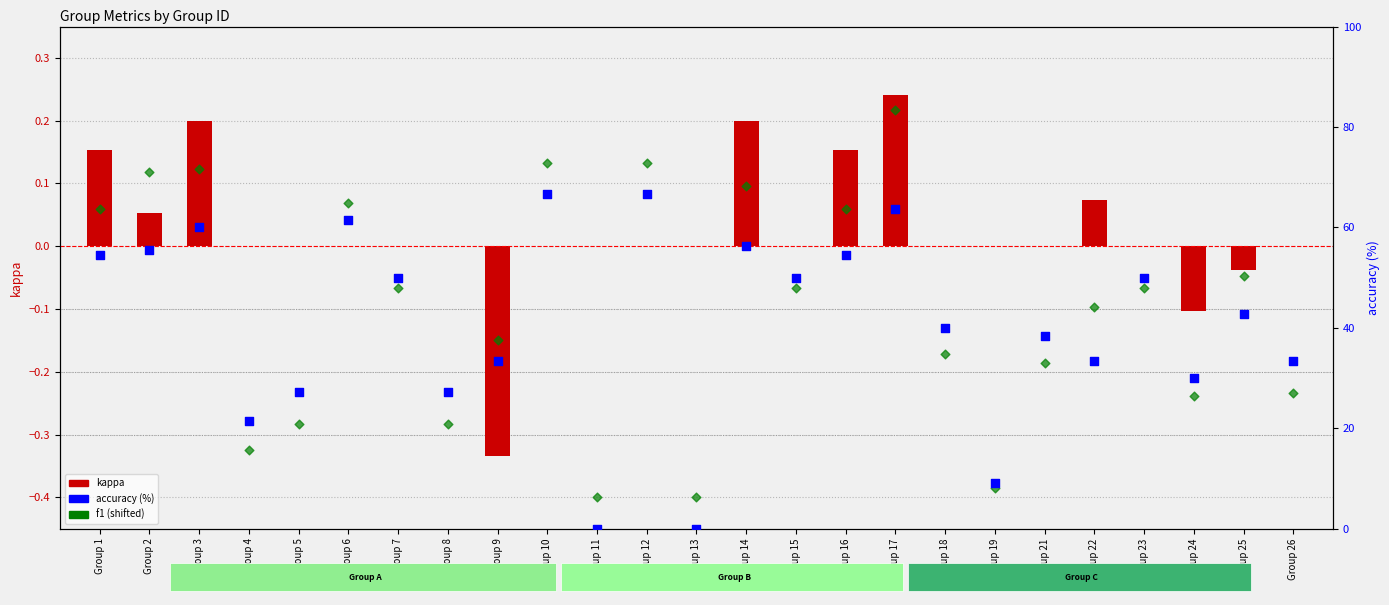

What are all the series names shown in the legend?

kappa, f1 (shifted), accuracy (%)